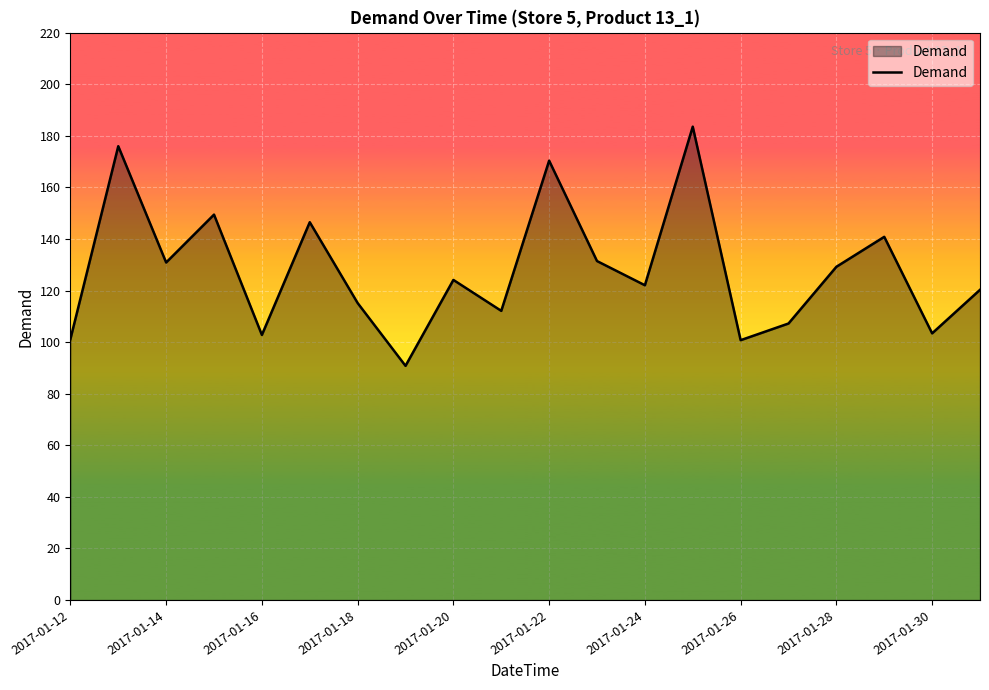

What is the difference between the maximum and minimum values?

92.7